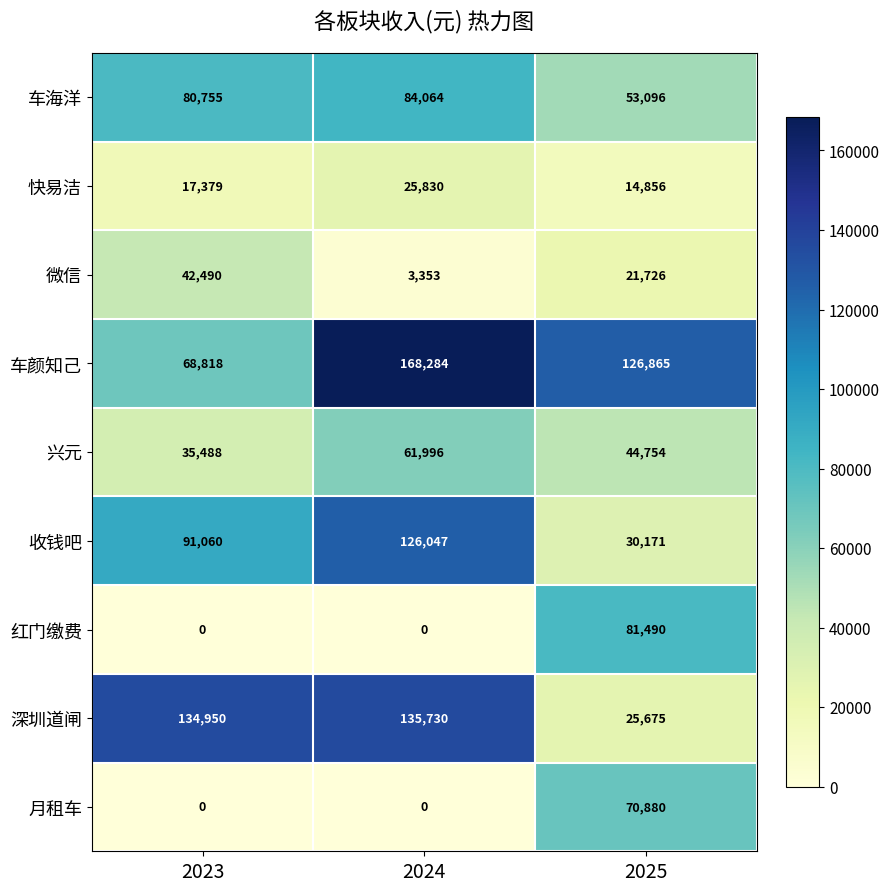

How many values in the 月租车 series exceed 0?

1